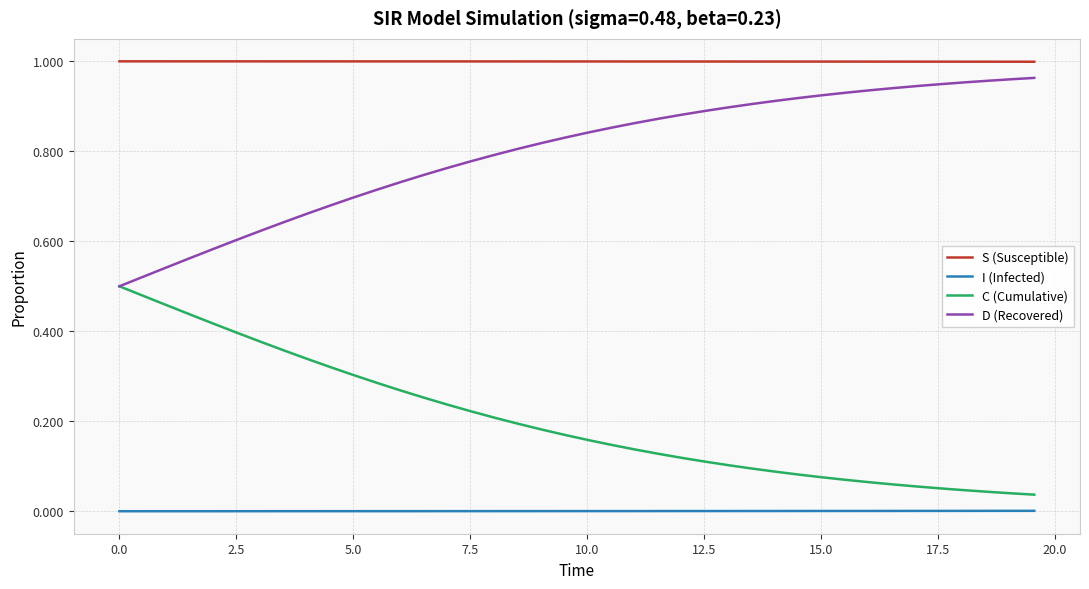

Which series has the largest total across all categories?

S (Susceptible)